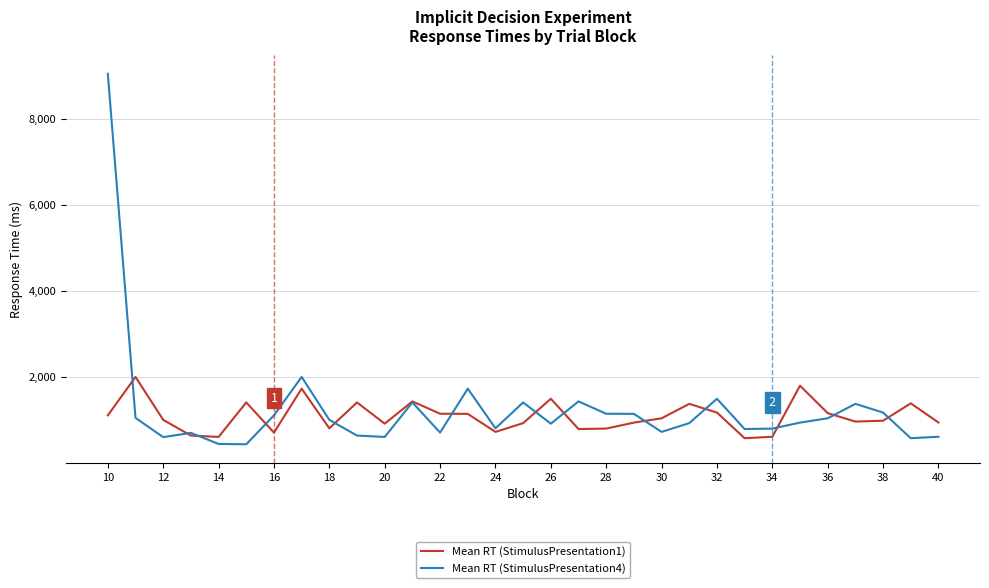

How many lines are shown in the chart?

2